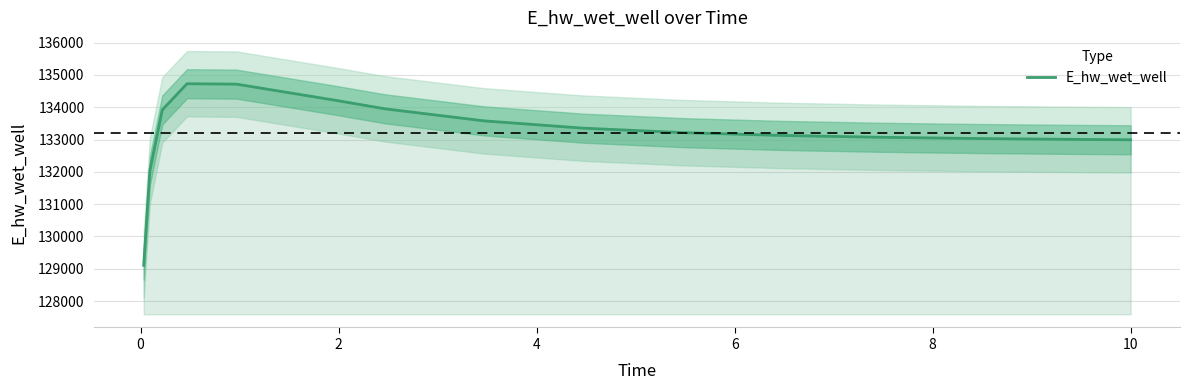

True or false: the data shows 133952.0 at 10.

True